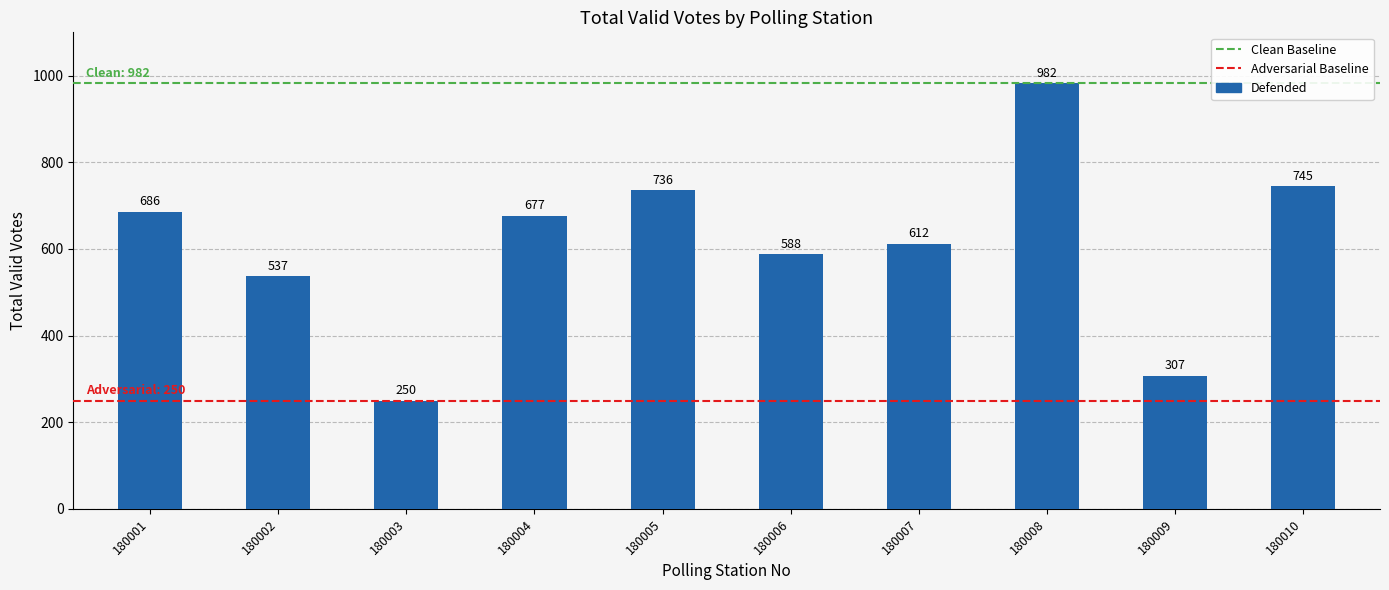

The chart shows a value of 866 at 180007. True or false?

False